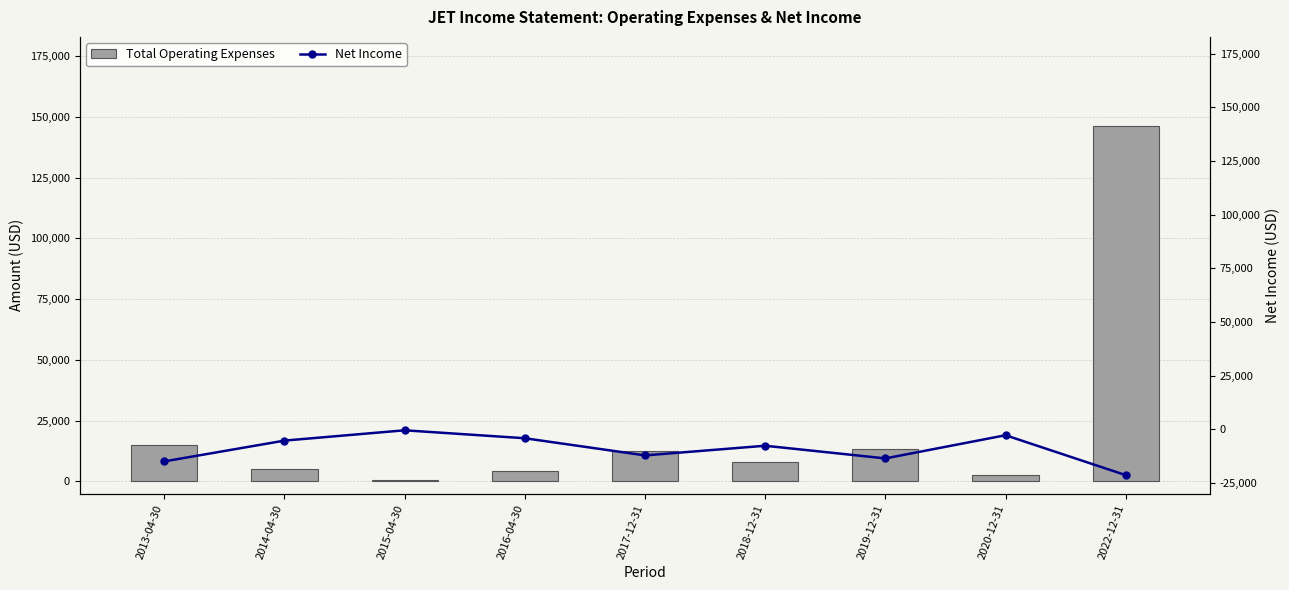

What position from the right is 2014-04-30?

8